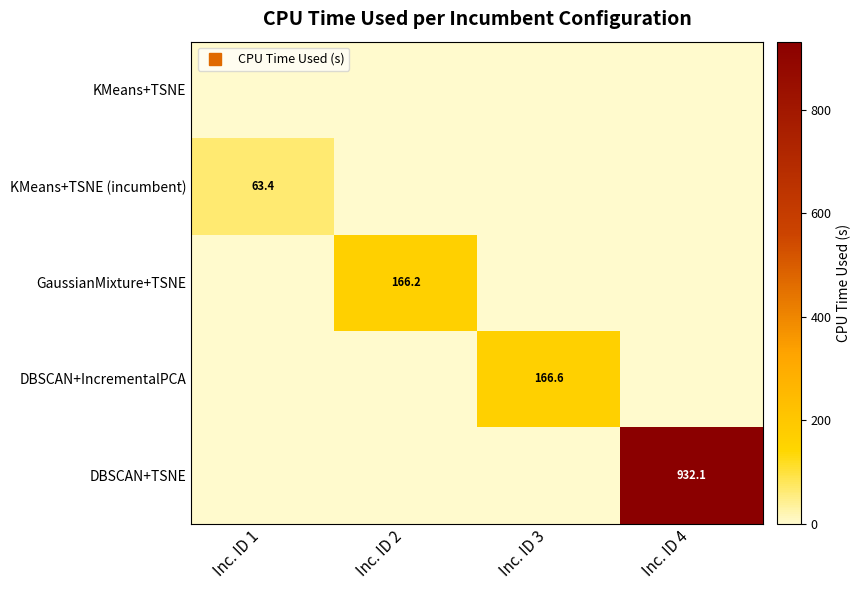

How many data points in DBSCAN+IncrementalPCA are above 0?

1